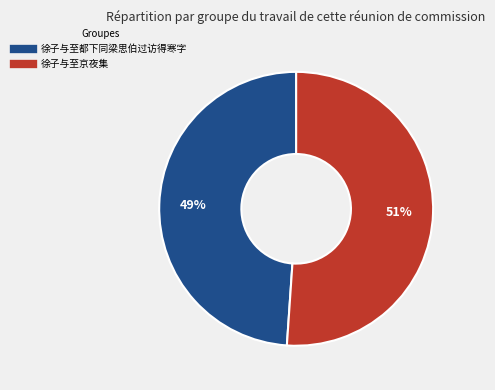

The 徐子与至京夜集 slice represents 43% of the pie. True or false?

False